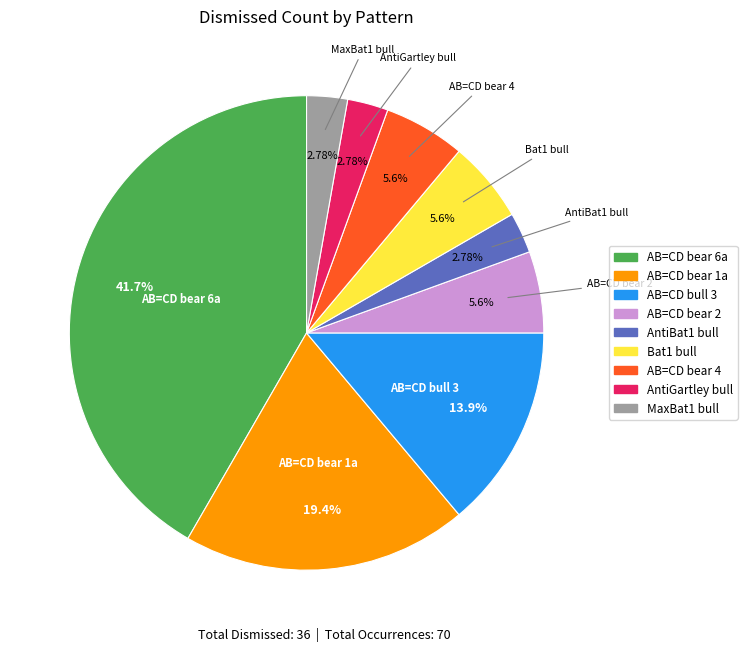

Is there a majority slice in this chart?

No